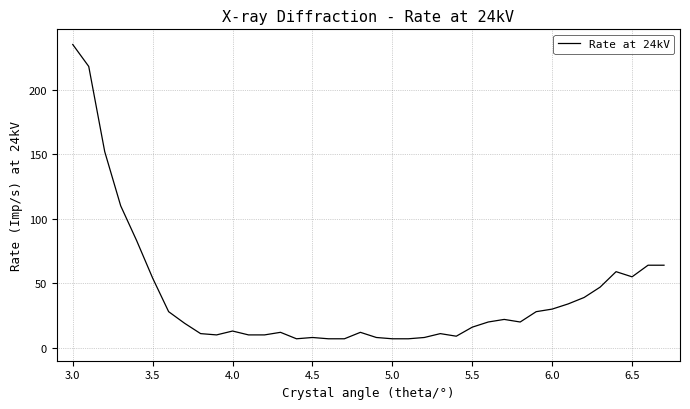

What is the minimum value shown in the chart?

7